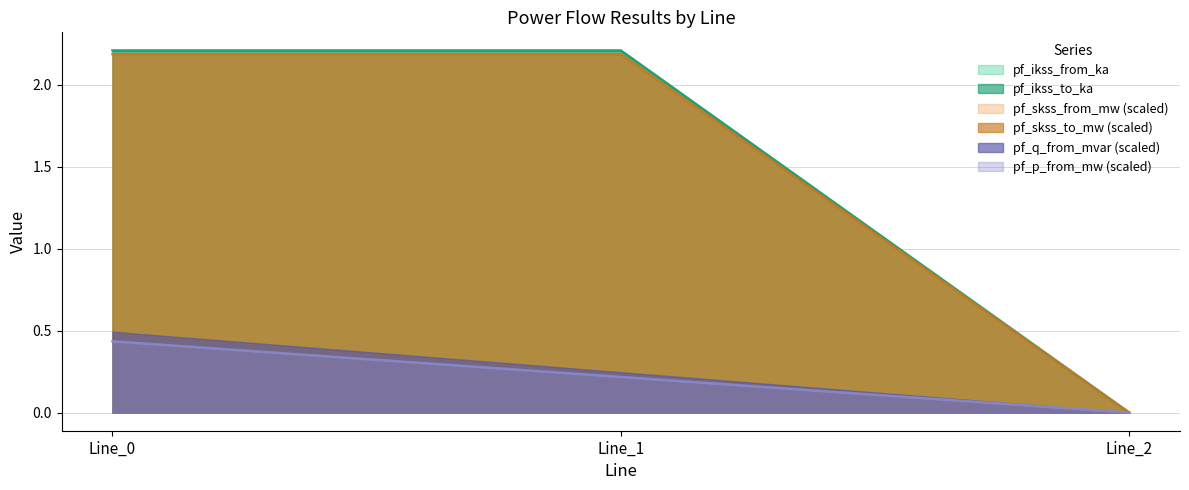

What is the value of the pf_p_from_mw point at the 1st from the left?

0.4